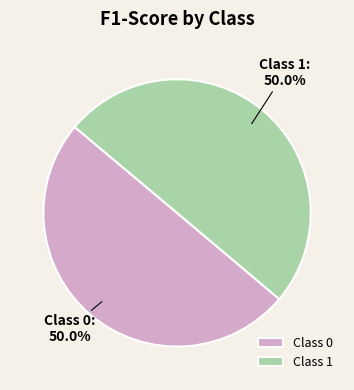

How many segments does this pie chart have?

2